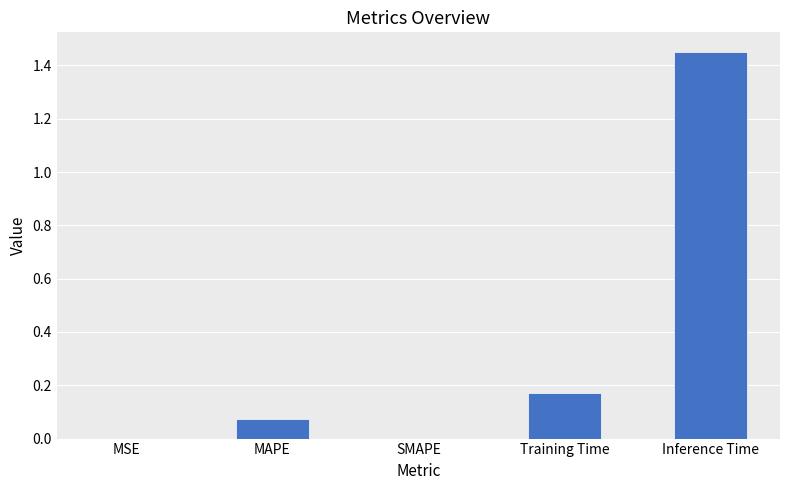

The value at Inference Time is 2.2. True or false?

False